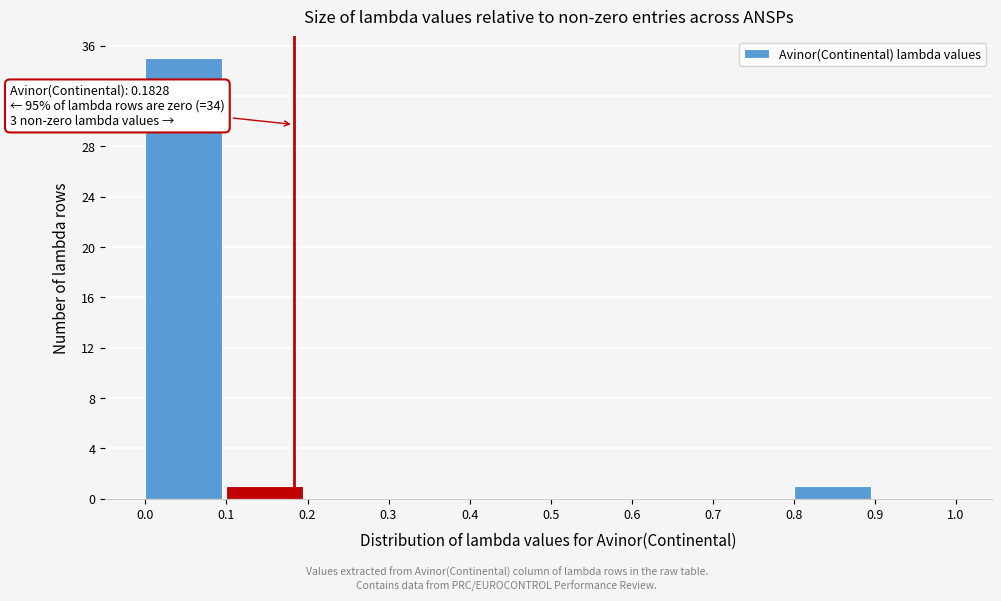

Over which range of the x-axis is the bar tallest?

0.0 to 0.1